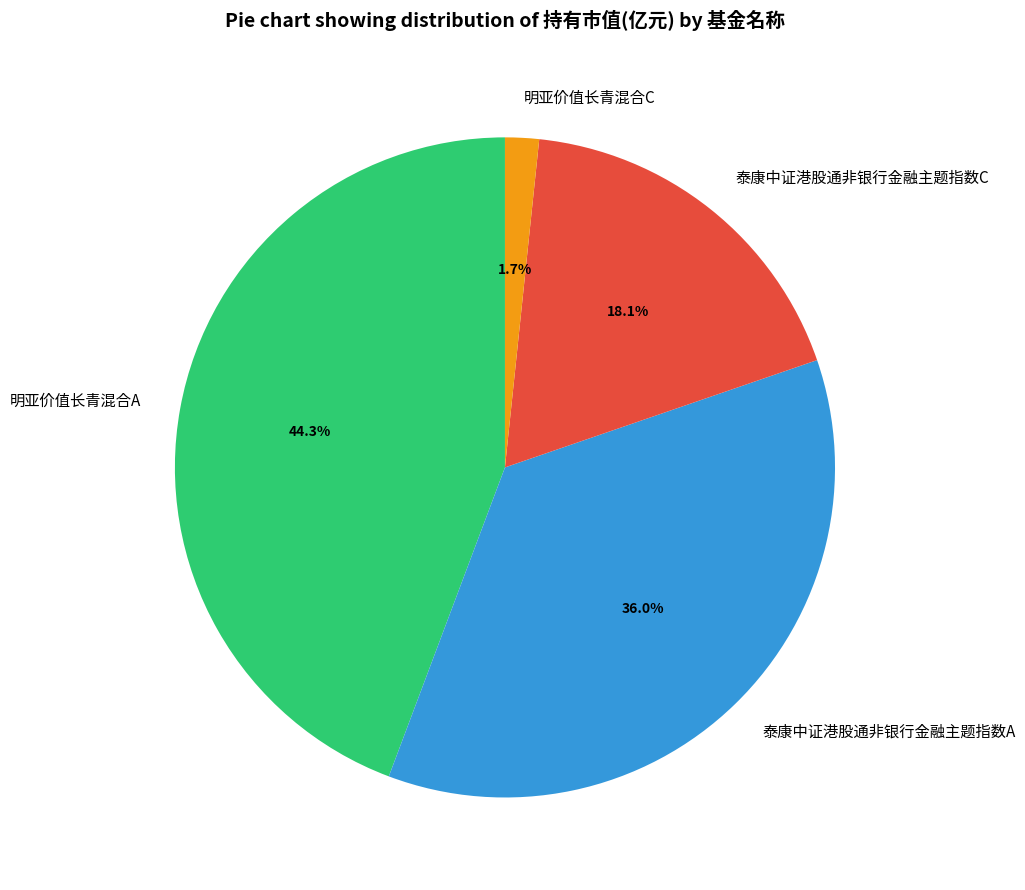

Is 泰康中证港股通非银行金融主题指数C the majority of the pie?

No